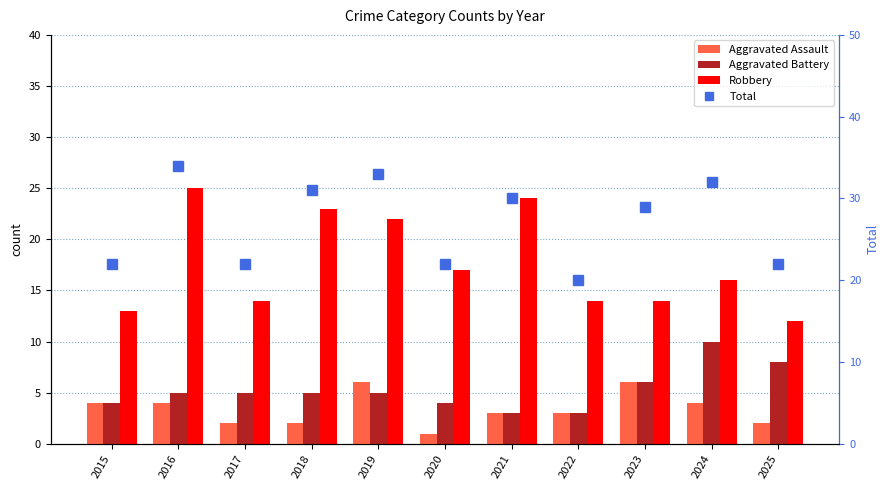

Rank the categories by Robbery value from lowest to highest.

2025, 2015, 2017, 2022, 2023, 2024, 2020, 2019, 2018, 2021, 2016